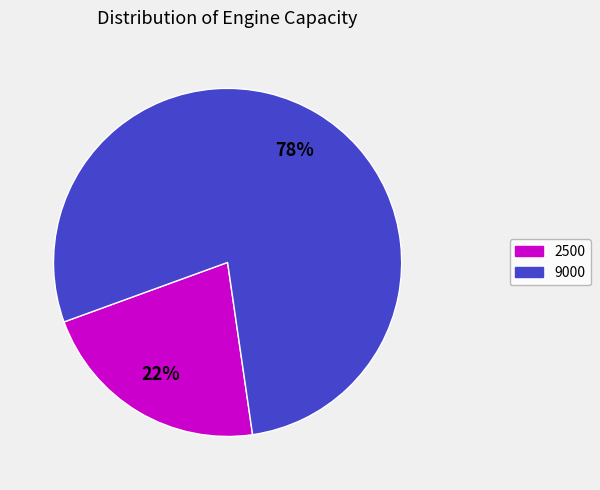

Is the sum of 9000 and 2500 greater than half?

Yes